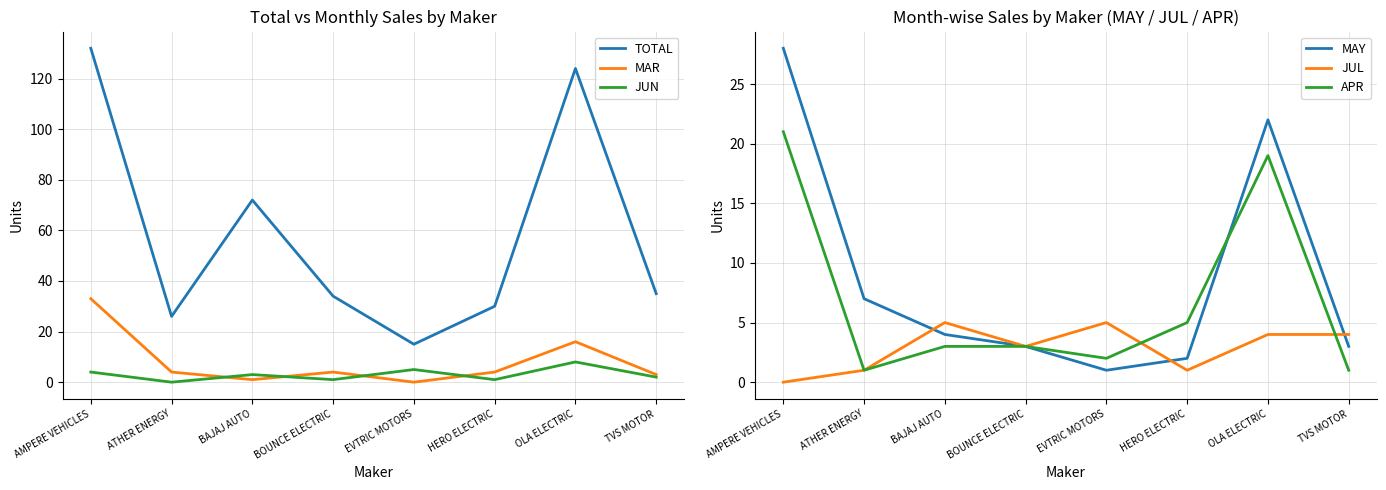

Is it true that TOTAL equals 15 at EVTRIC MOTORS?

True